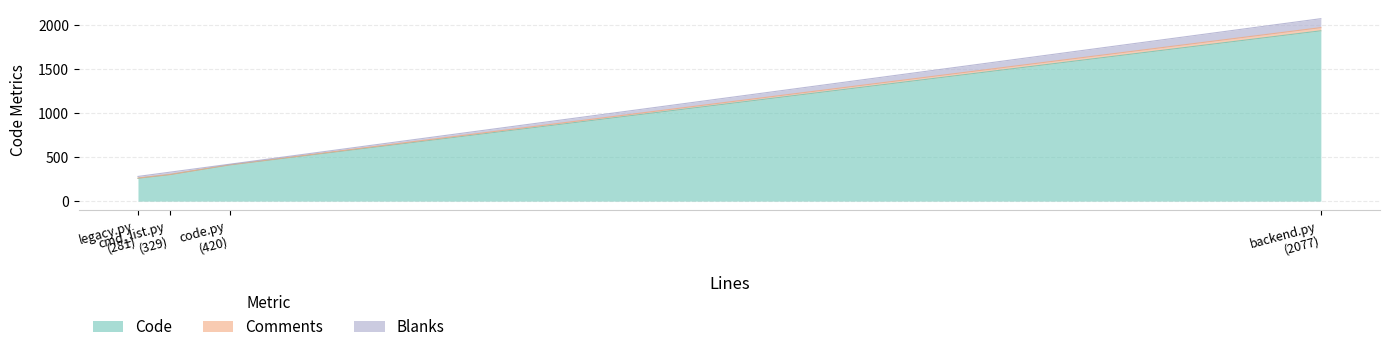

List the series in order of their peak value, lowest first.

Blanks, Comments, Code